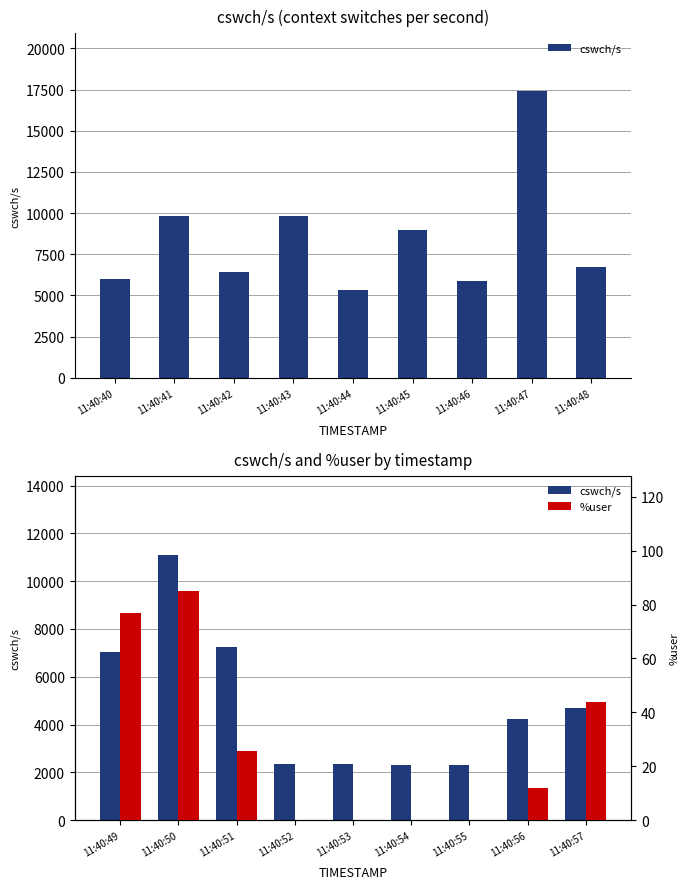

Are the bars grouped side by side (vs. stacked)?

Yes